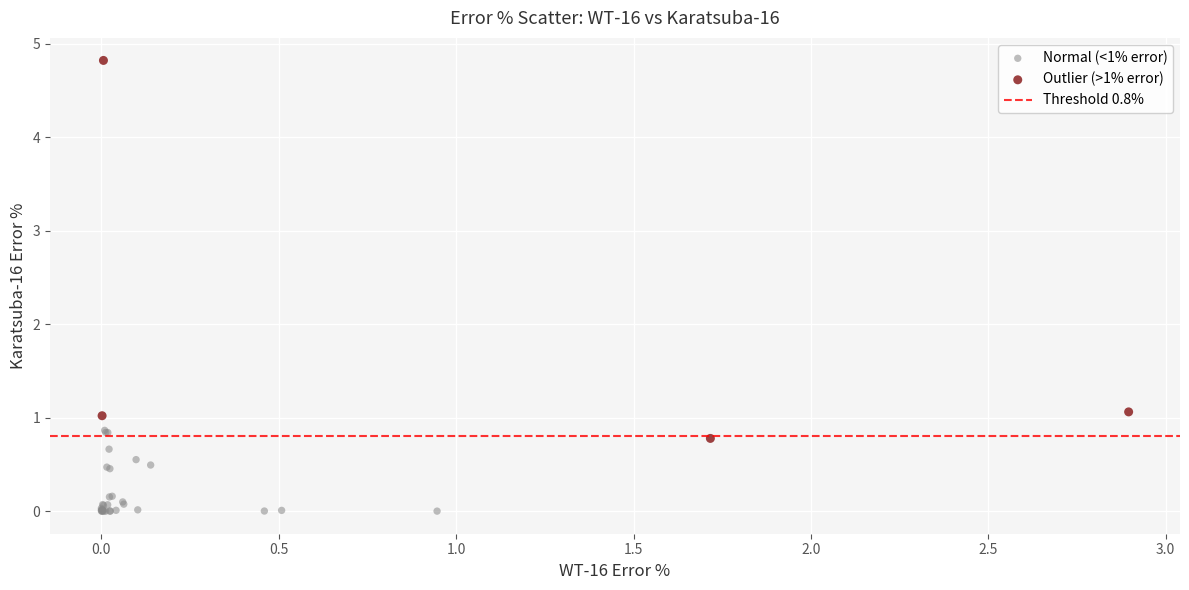

Which series contains the lowest Y value?

Normal (<1% error)